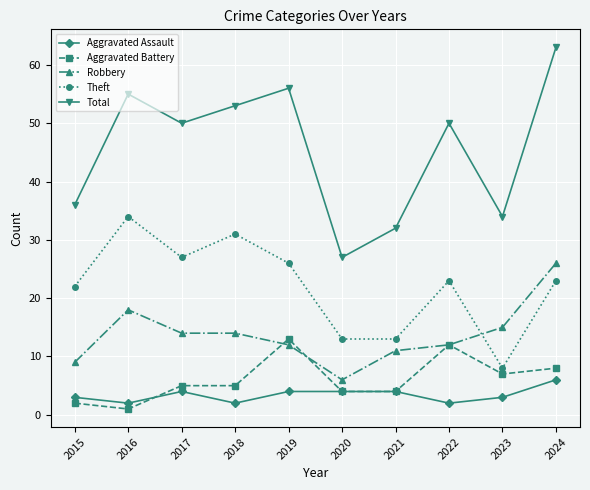

True or false: Aggravated Battery and Theft intersect in this chart.

False